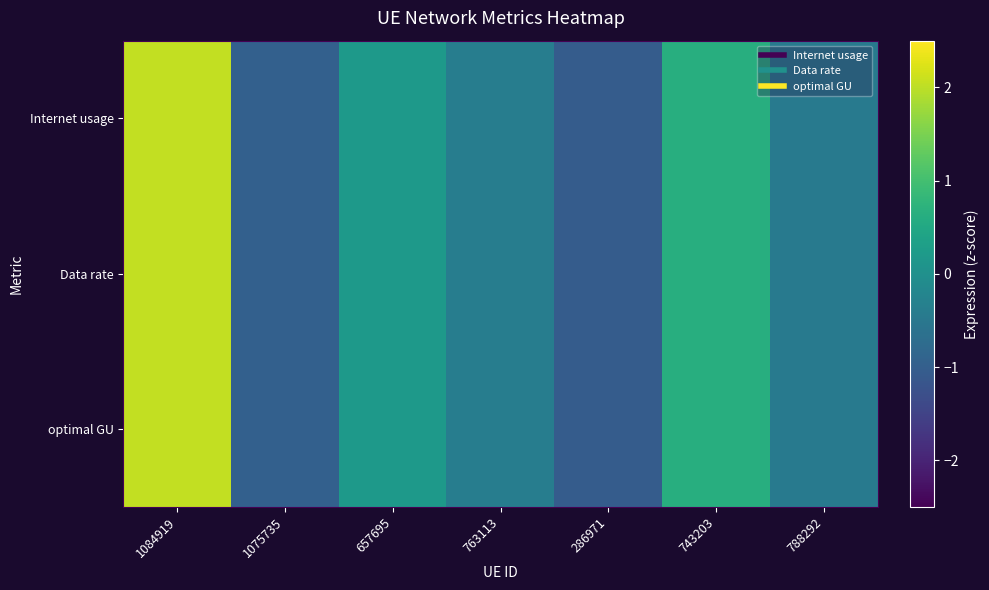

Rank the series at 1084919 from highest to lowest value.

Internet usage, optimal GU, Data rate